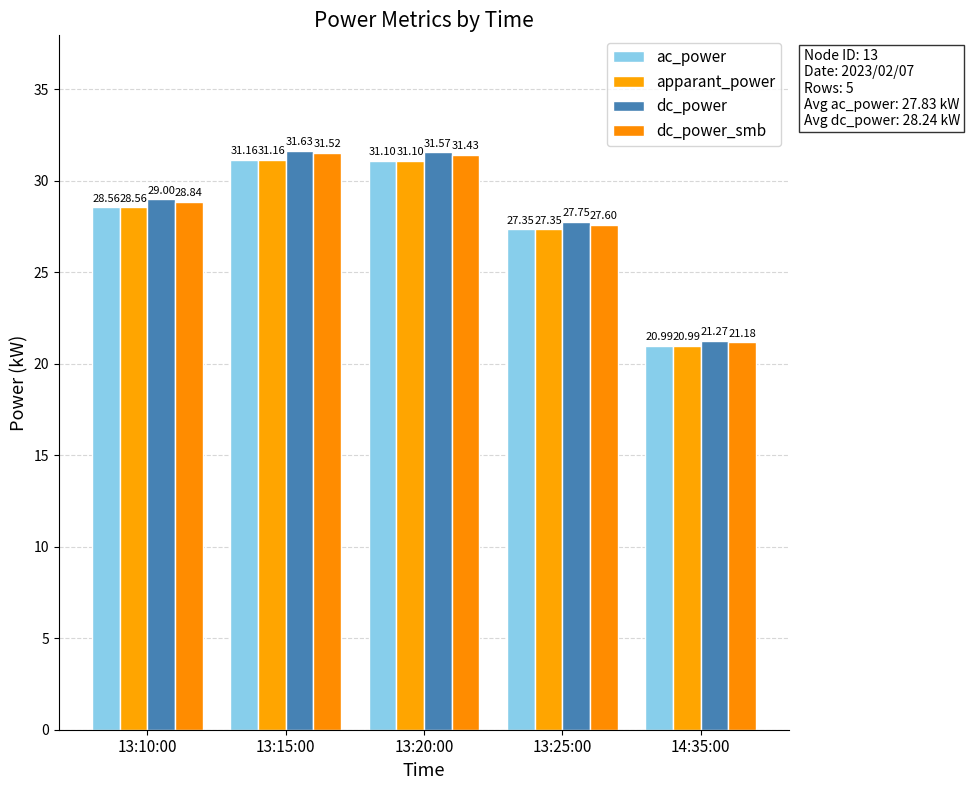

At which label does dc_power_smb reach its minimum?

14:35:00